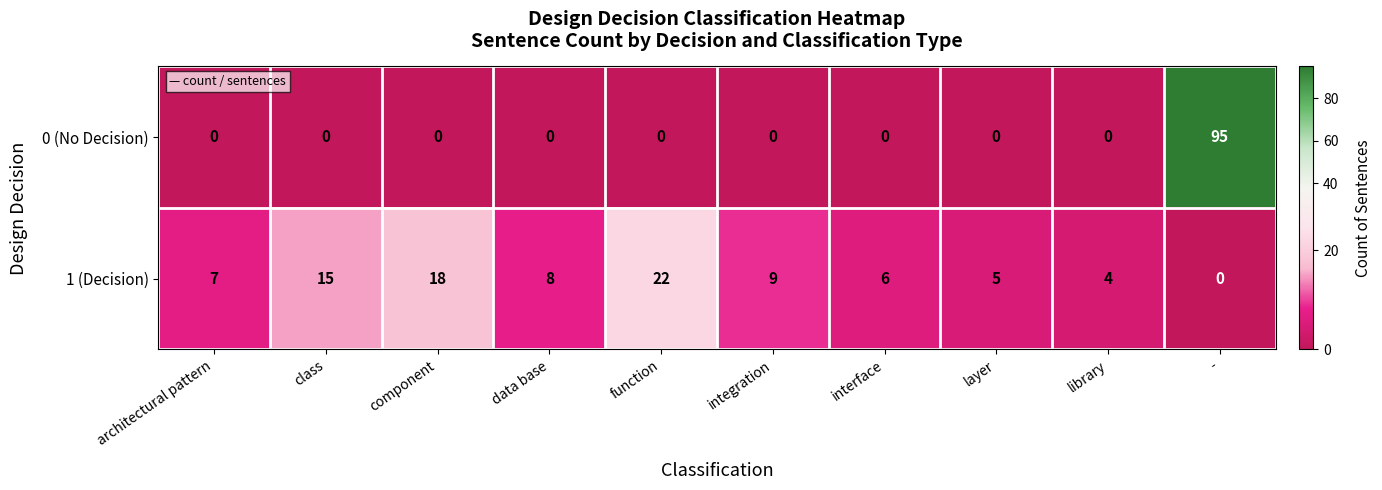

What is the difference between the 1 (Decision) values at integration and component?

9